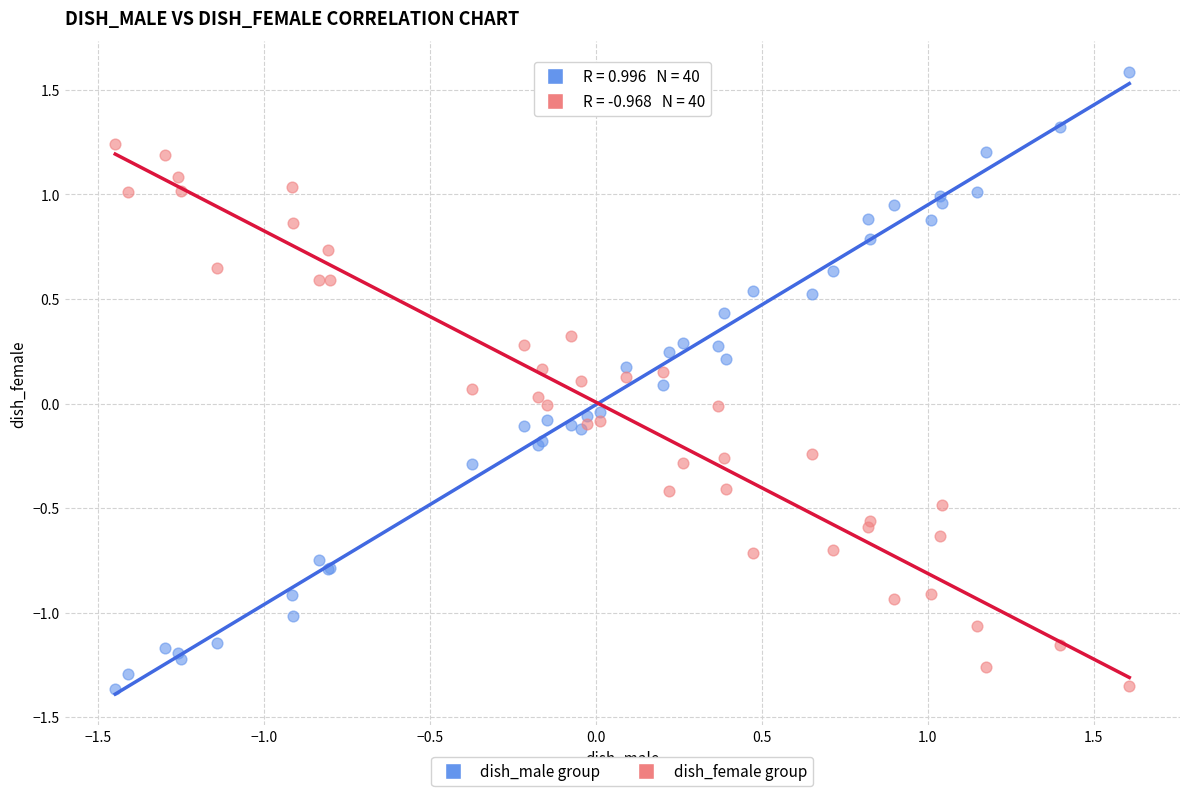

Which series reaches the maximum Y coordinate?

dish_male group